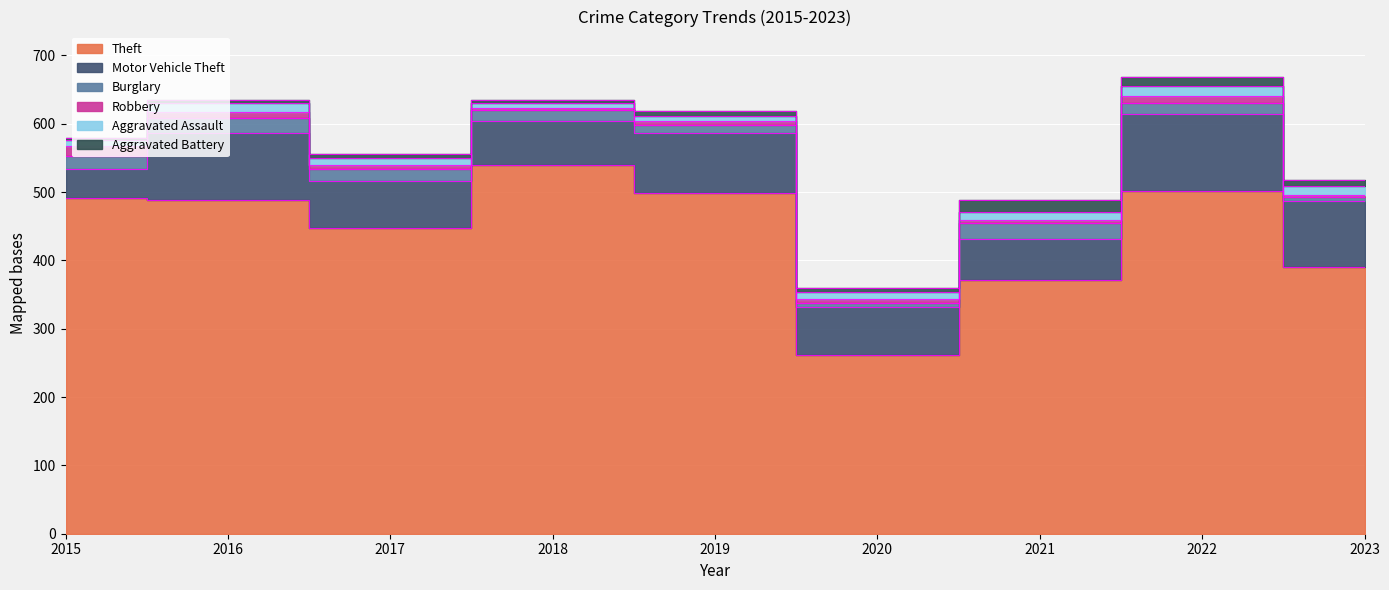

True or false: Burglary has a value of 16 at 2018.

True